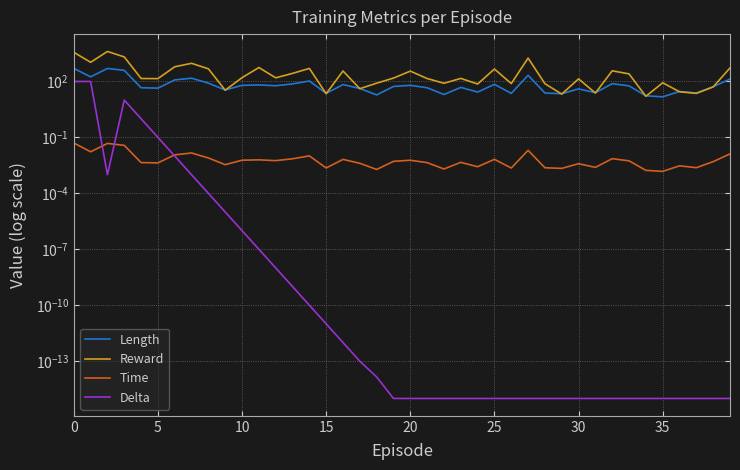

How many interior local peaks does the Length series have?

12